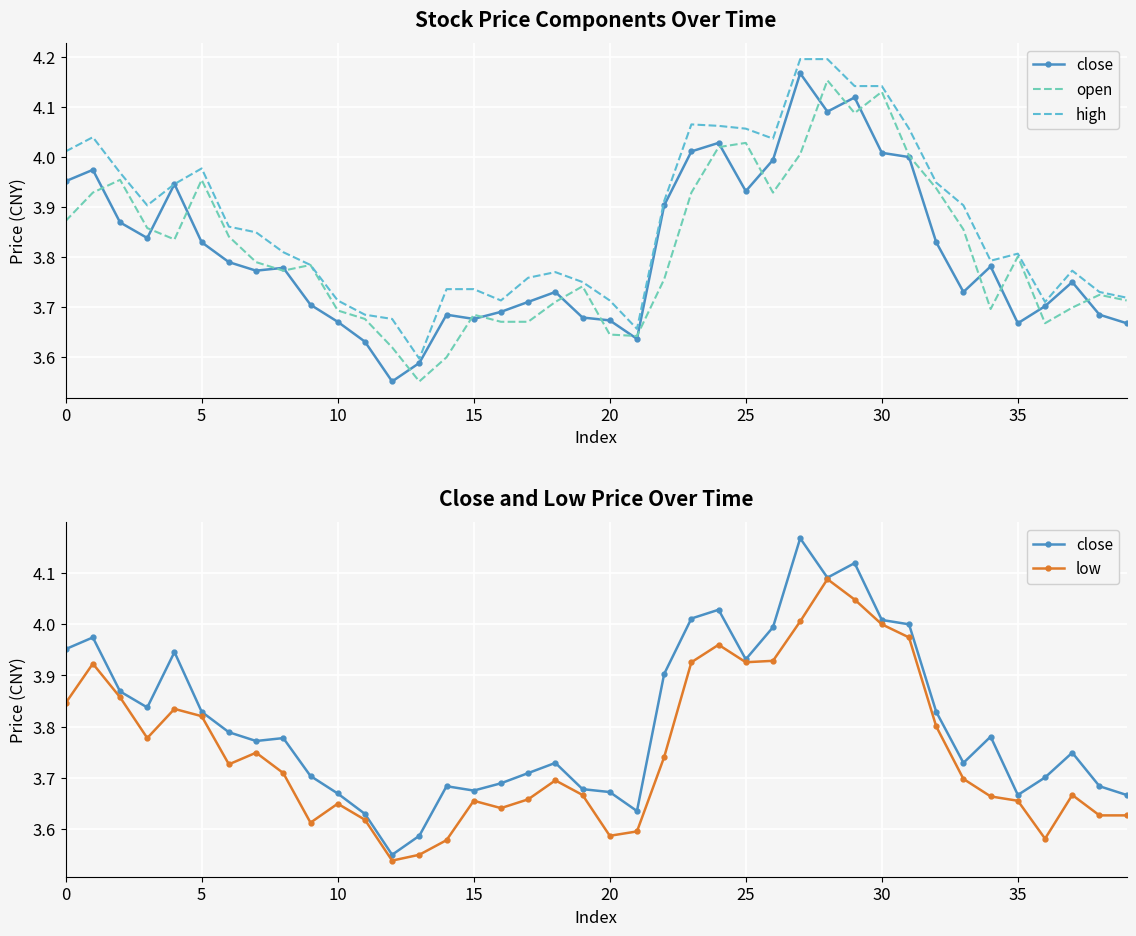

At which category is the sum across all series the highest?

28